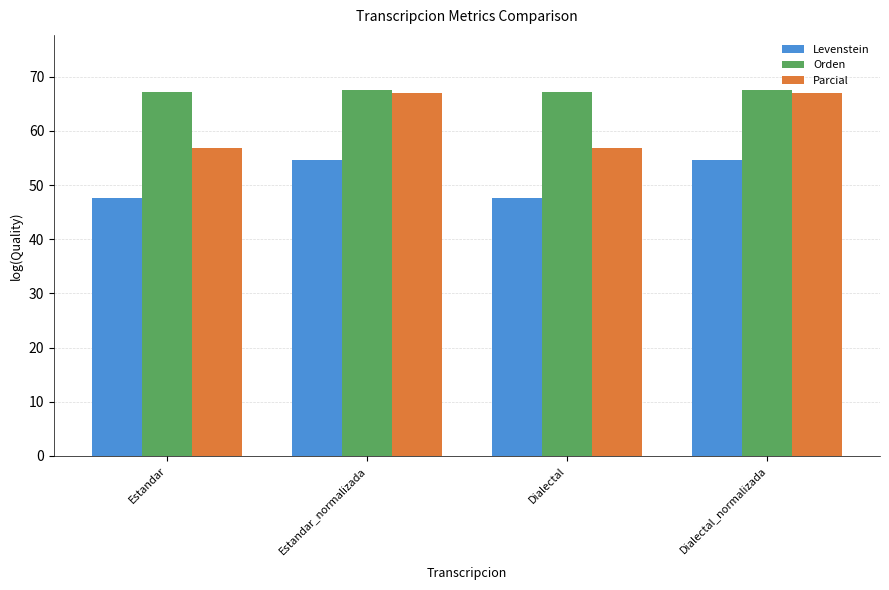

Between Estandar_normalizada and Dialectal, which series saw the biggest shift?

Parcial